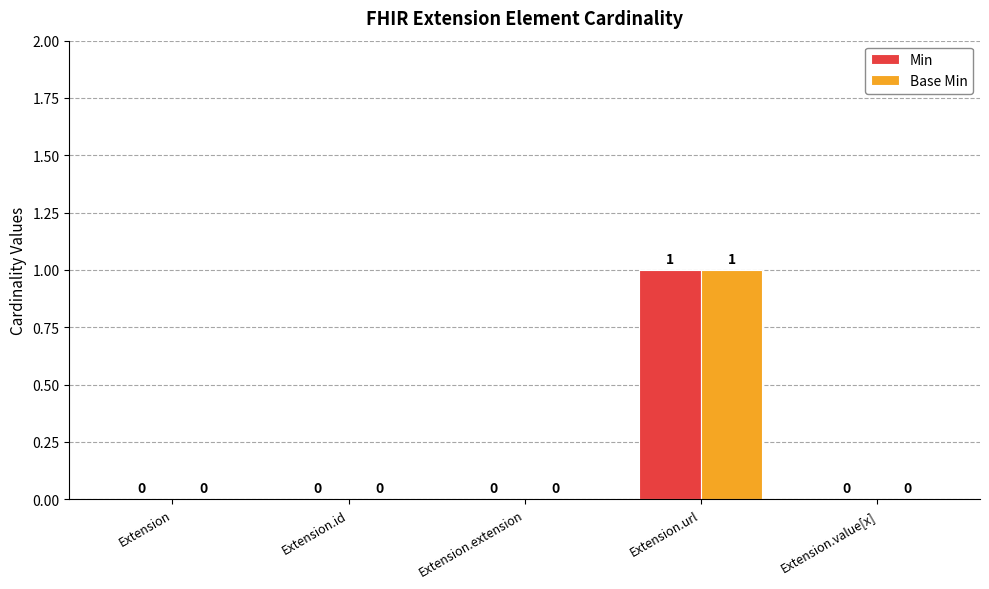

Reading right to left, what are all the values shown in this chart?

Min: Extension.value[x]=0	Extension.url=1	Extension.extension=0	Extension.id=0	Extension=0
Base Min: Extension.value[x]=0	Extension.url=1	Extension.extension=0	Extension.id=0	Extension=0